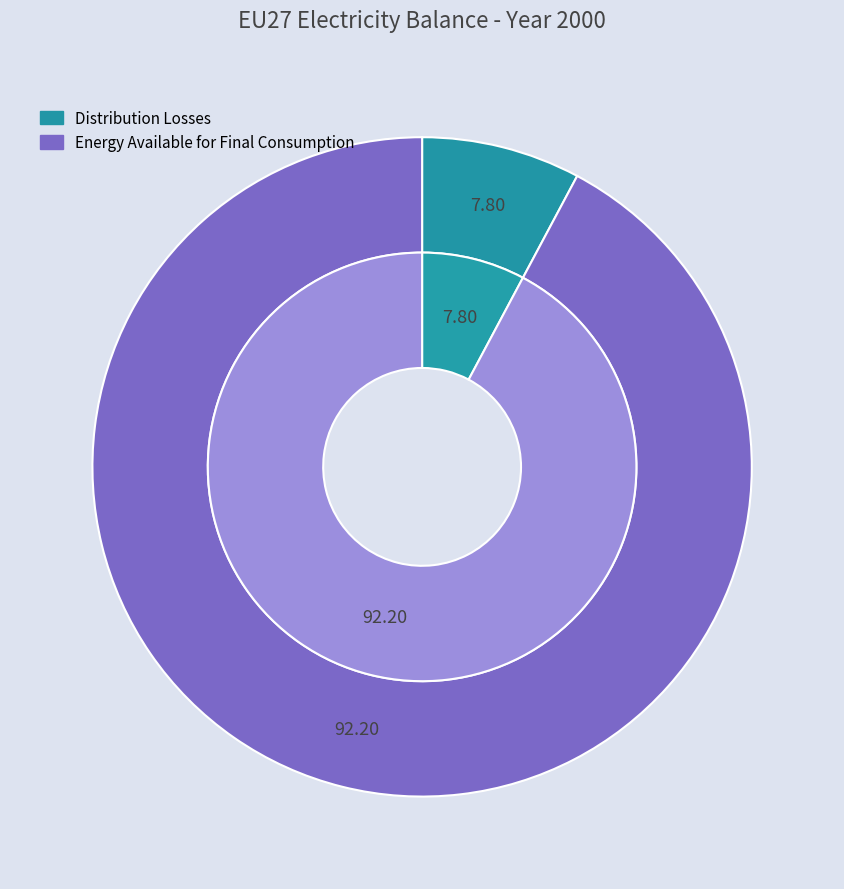

Which category has the biggest portion of the pie?

Energy Available for Final Consumption